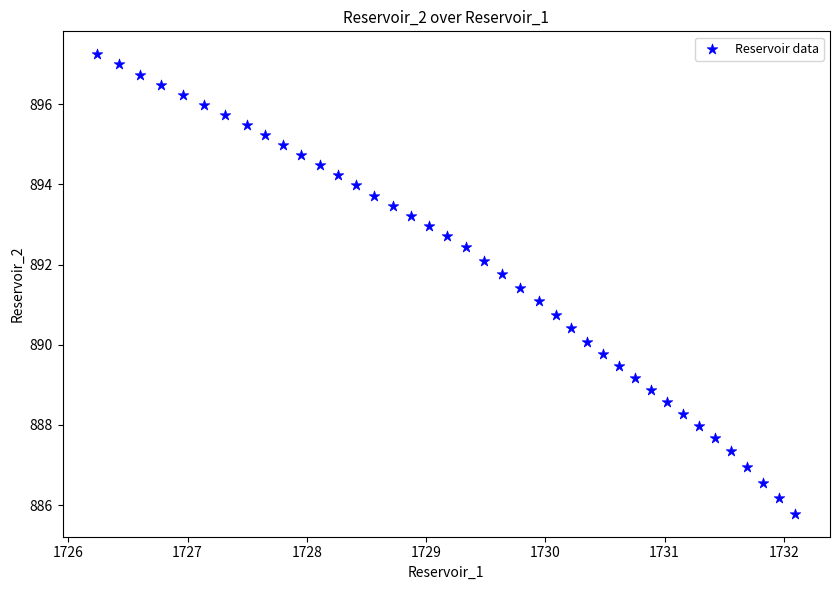

What is the range of Y values (max minus min)?

11.5